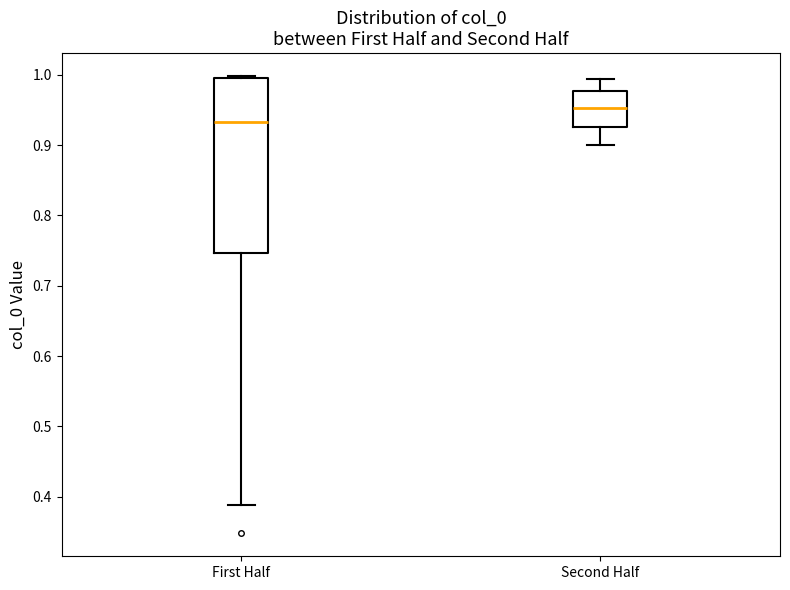

Reading left to right, transcribe this box plot: for each box, give where its median line is, the range the box spans, and where its two whiskers end, as read against the y-axis. The values are not printed on the chart, so give them approximately, as read against the axis.

First Half: median 0.93, box 0.75 to 0.99, whiskers 0.39 to 1.00
Second Half: median 0.95, box 0.93 to 0.98, whiskers 0.90 to 0.99